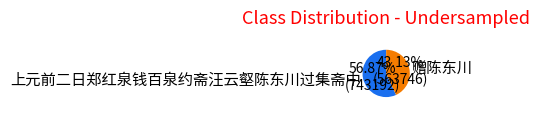

How many slices are in this pie chart?

2